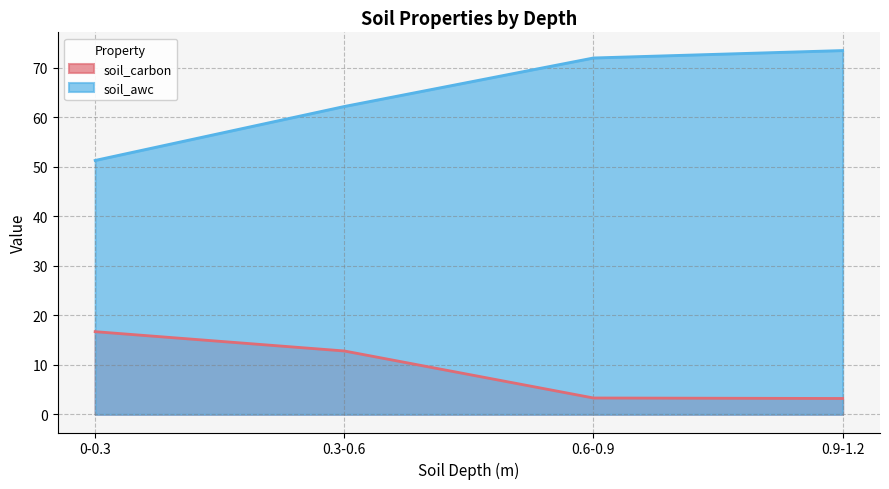

Is it true that soil_awc equals 51.3 at 0-0.3?

True